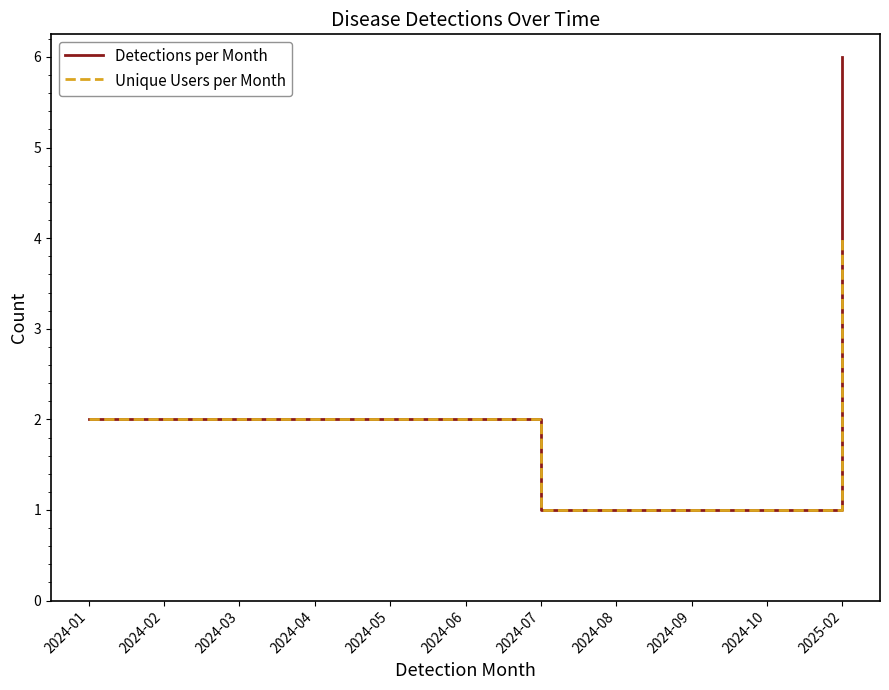

Which category has the highest value in the Detections per Month series?

2025-02